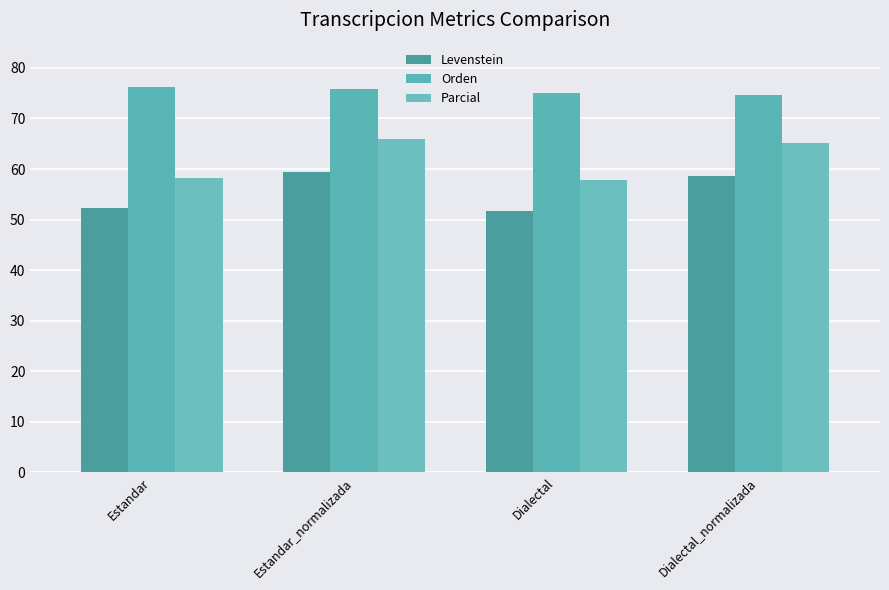

What is the lowest value of the Parcial series?

57.8